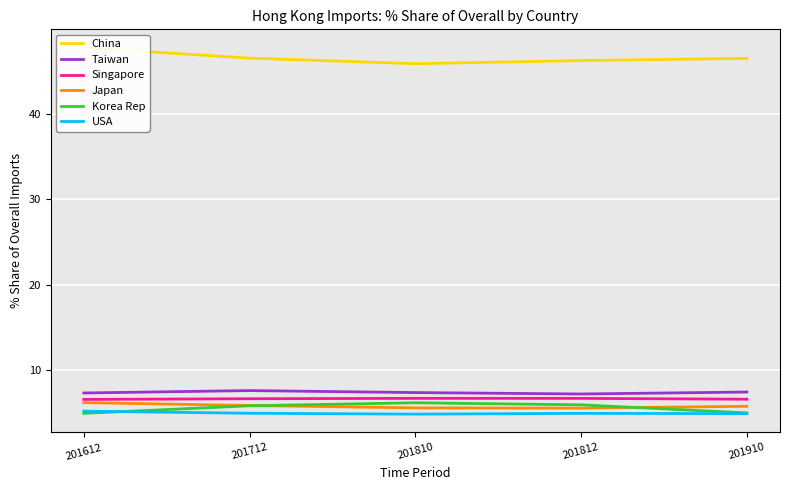

Reading left to right, list all the values displayed in this chart.

China: 47.8	46.6	45.9	46.3	46.6
Taiwan: 7.3	7.6	7.3	7.2	7.4
Singapore: 6.5	6.6	6.7	6.7	6.6
Japan: 6.2	5.8	5.5	5.5	5.7
Korea Rep: 4.9	5.8	6.1	5.9	4.9
USA: 5.2	4.9	4.8	4.9	4.9